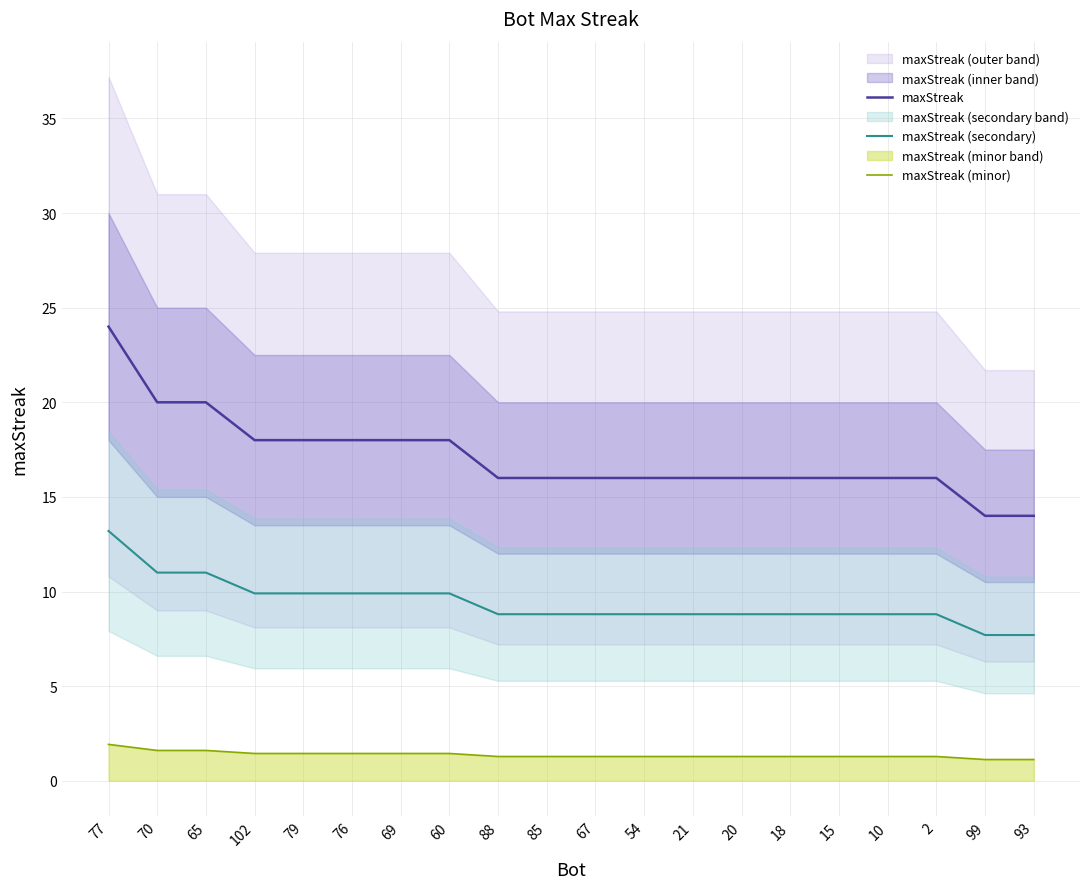

What is the label of the 10th point from the right?

67